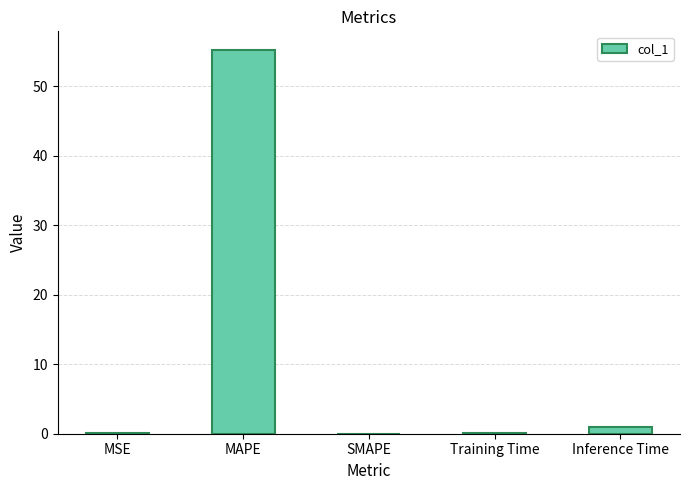

What is the average value?

11.3